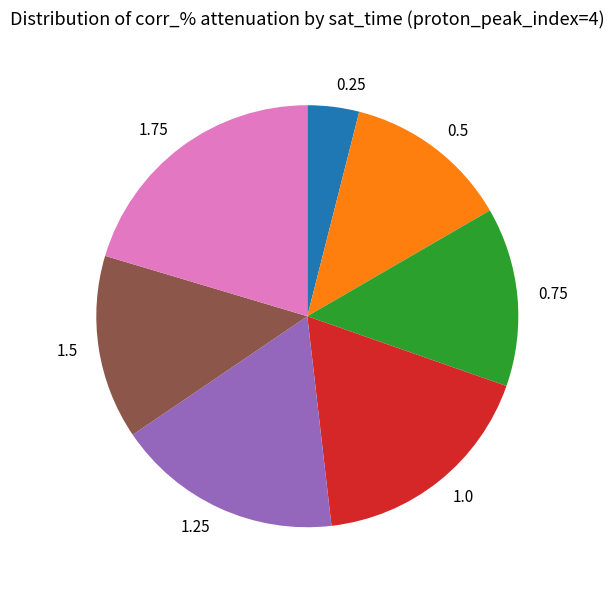

Combined, do 1.25 and 1.5 account for over 50%?

No